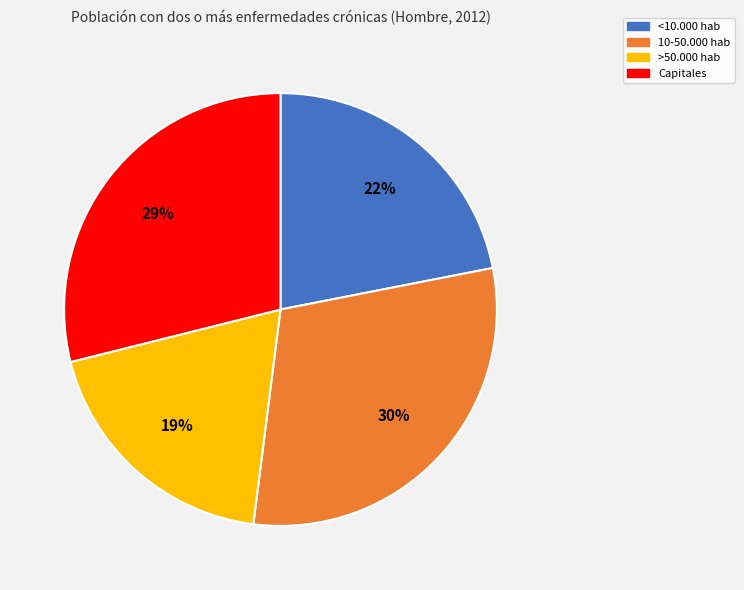

To the nearest percent, what is the difference between the largest and smallest slice percentages?

11%